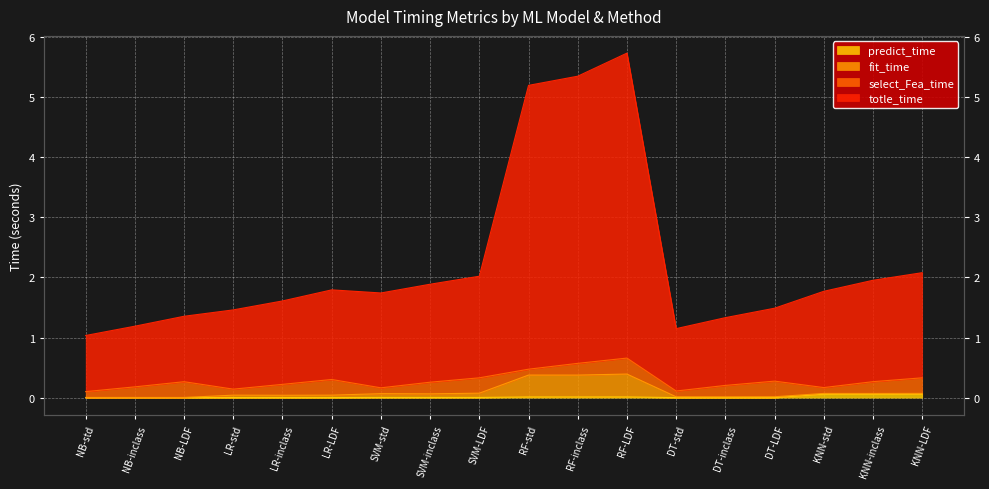

At which label is predict_time closest to 0?

DT-inclass